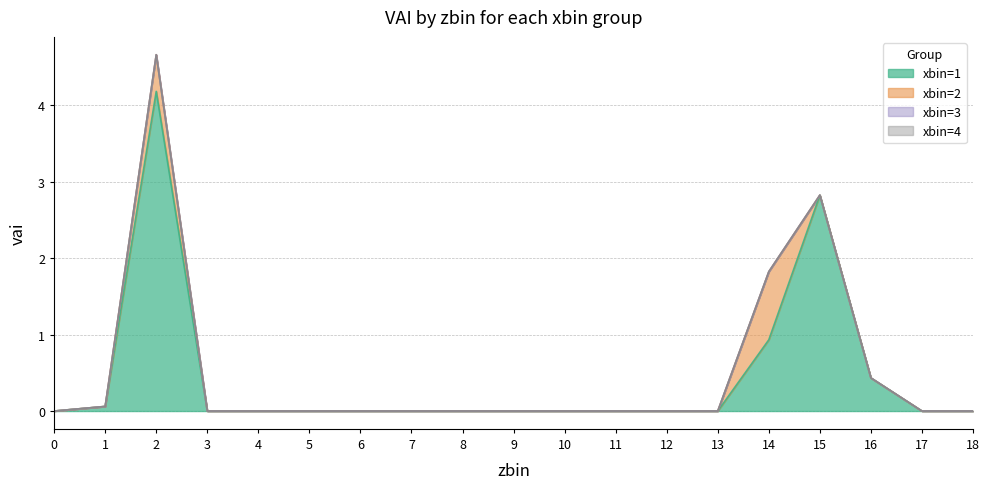

True or false: xbin_3 and xbin_4 intersect in this chart.

False